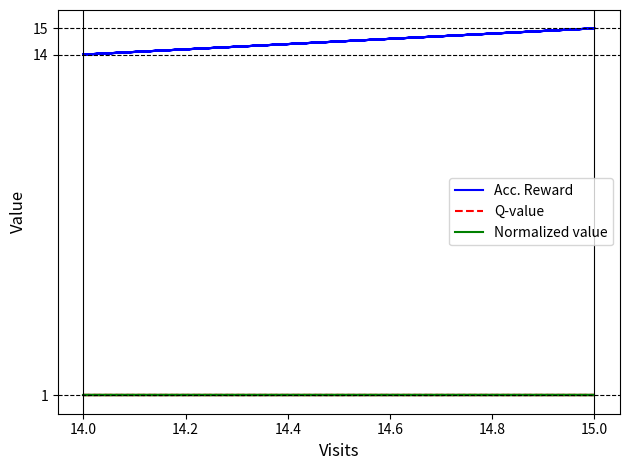

What is the smallest value displayed?

1